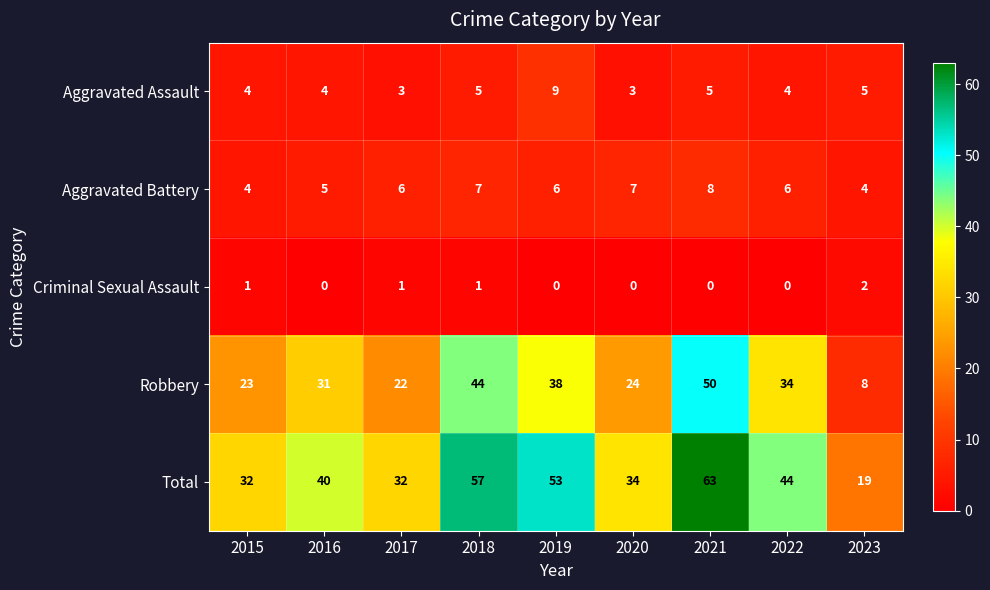

At which label does Total reach its peak?

2021